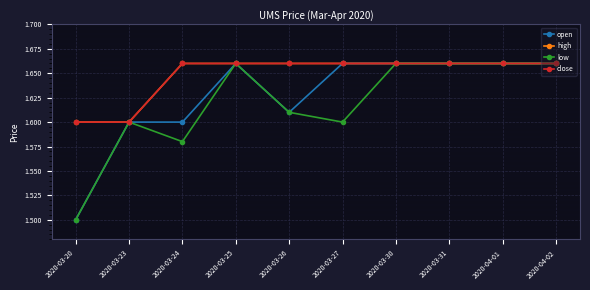

True or false: open and high intersect in this chart.

False